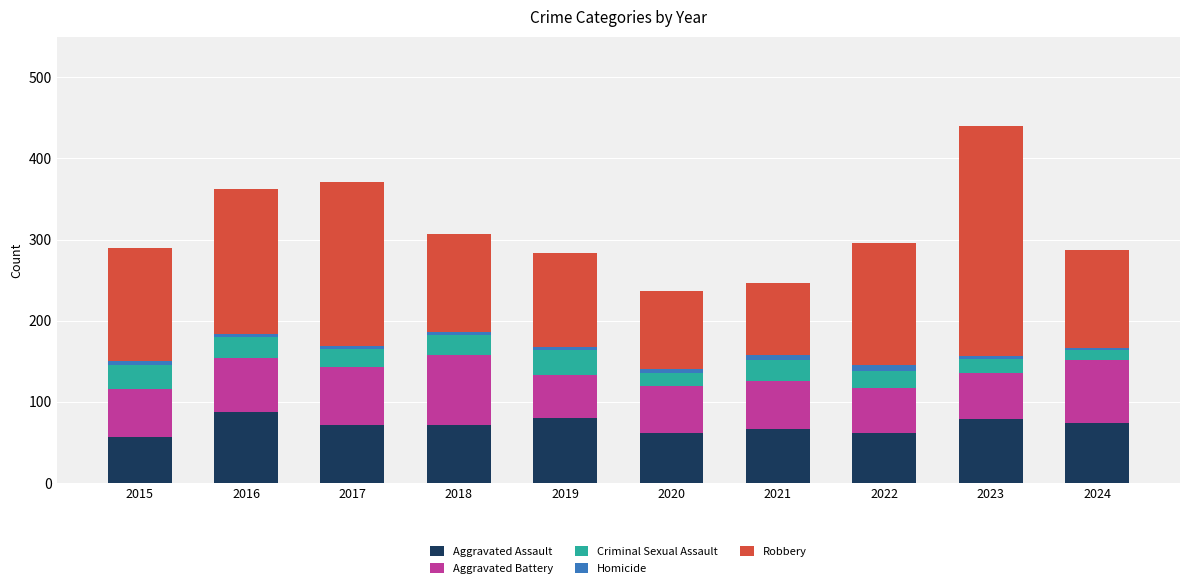

Is it true that Aggravated Assault equals 66 at 2021?

True